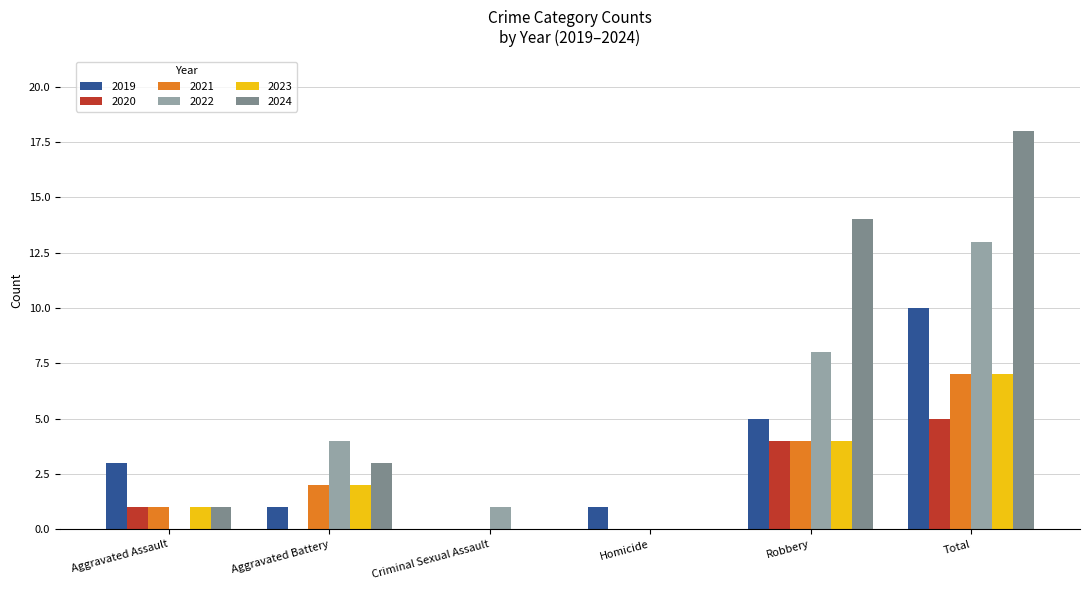

Reading right to left, extract all data points from this chart.

2019: 10	5	1	0	1	3
2020: 5	4	0	0	0	1
2021: 7	4	0	0	2	1
2022: 13	8	0	1	4	0
2023: 7	4	0	0	2	1
2024: 18	14	0	0	3	1